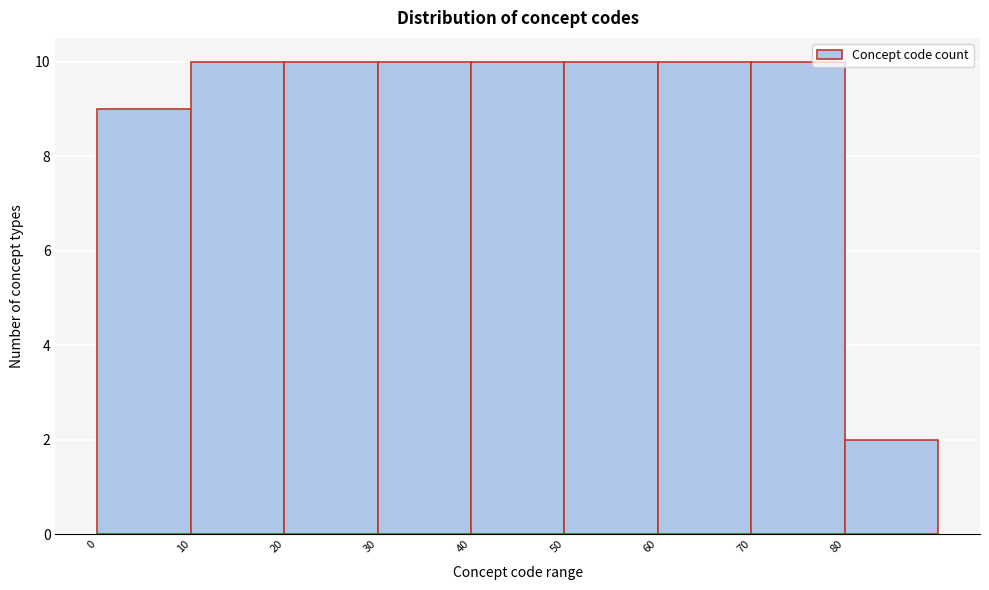

What is the height of the bar covering 80 to 90 on the x-axis? The values are not printed on the chart, so give them approximately, as read against the axis.

2